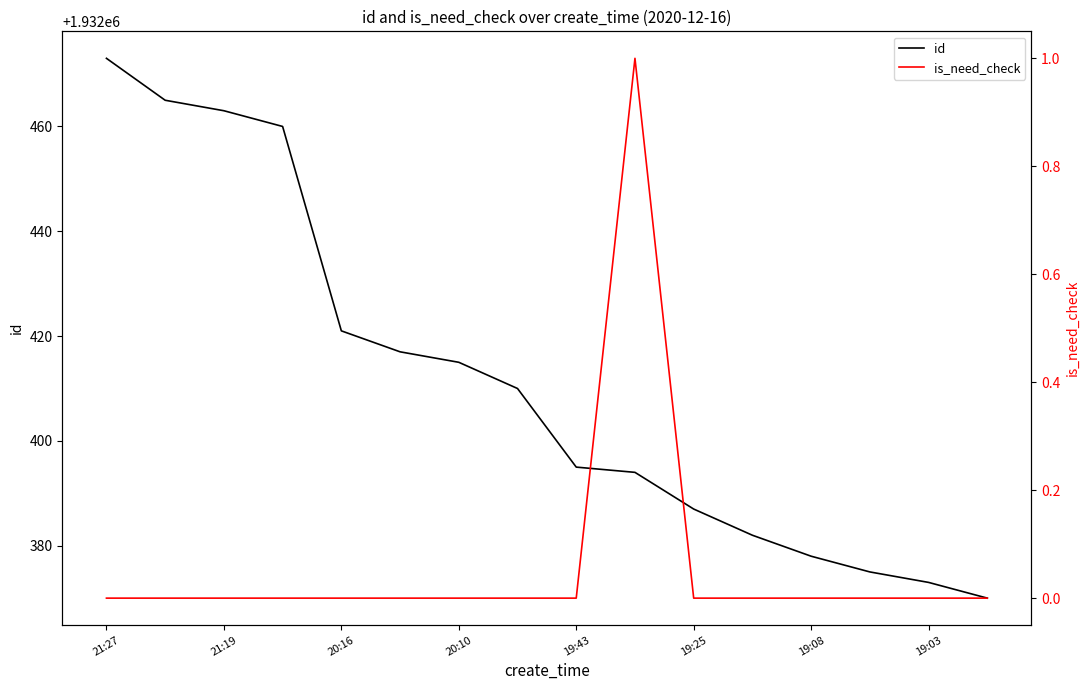

Where is id nearest to the value 1932421?

20:16